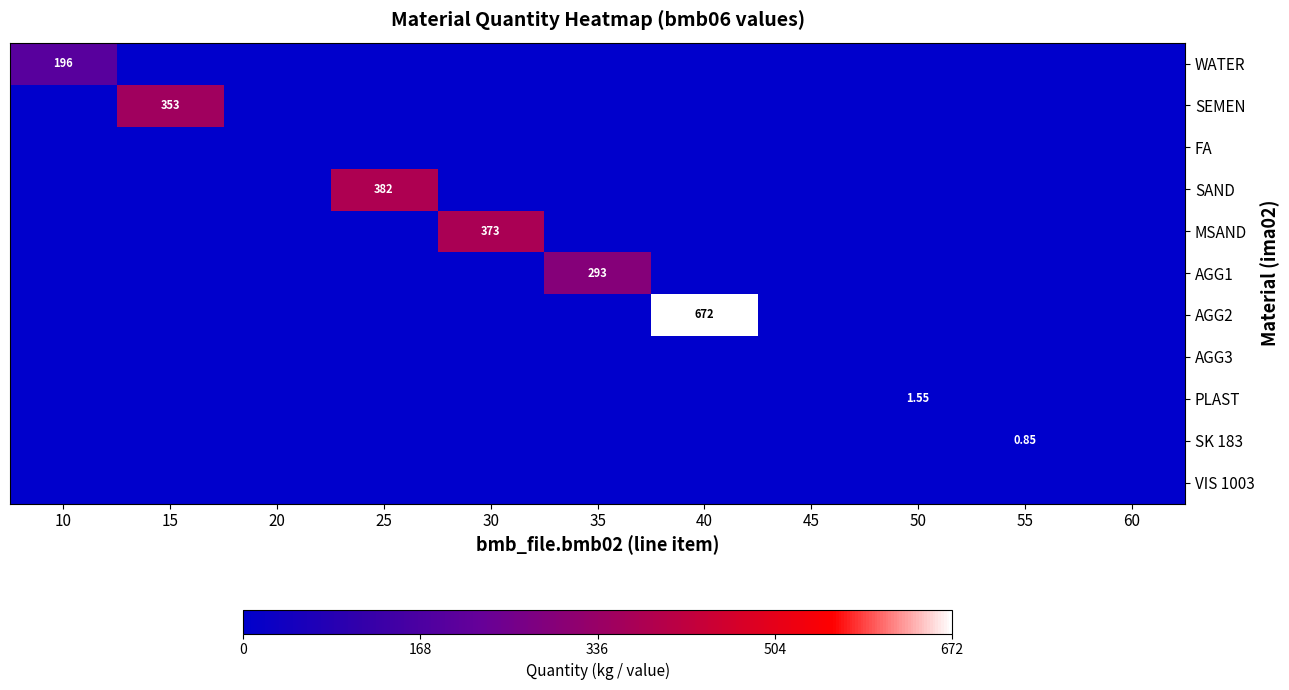

What is the maximum value for PLAST?

1.6